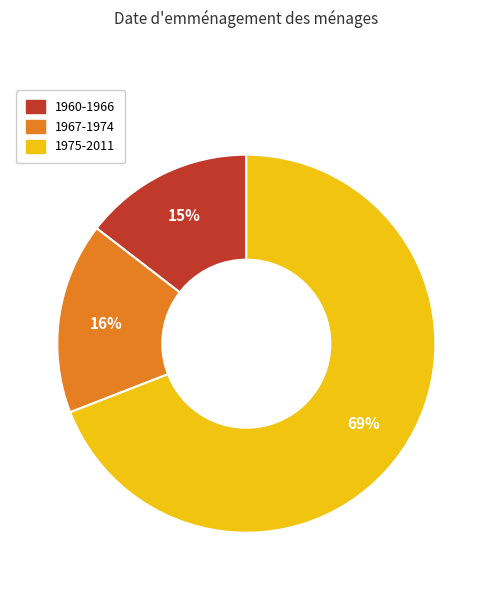

Is it true that 1967-1974 is 16% of the pie?

True